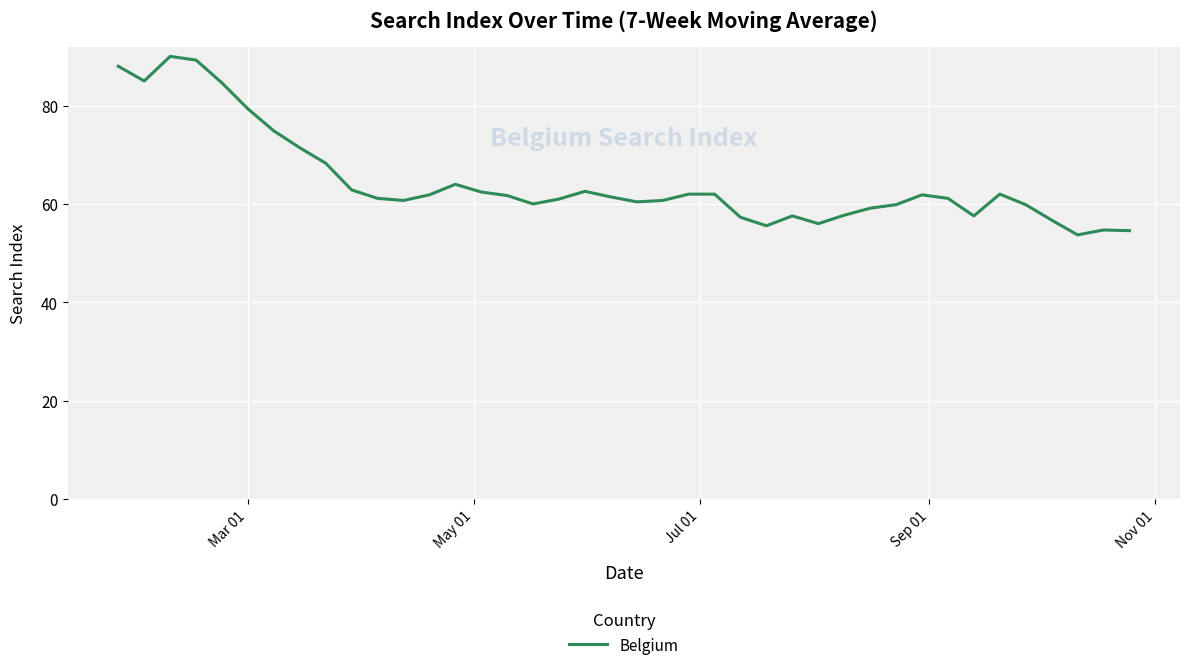

What is the greatest value displayed?

90.0